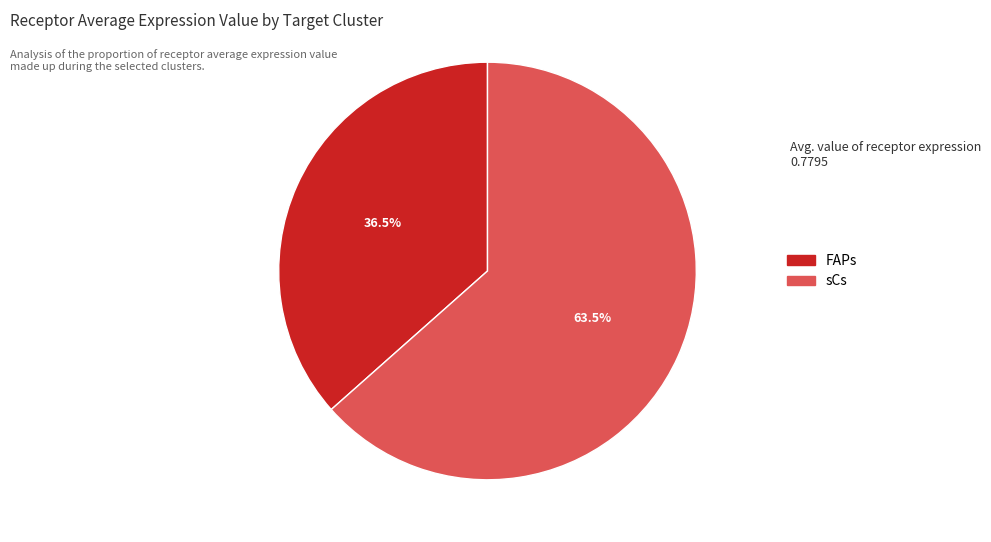

What is the largest slice in the pie chart?

sCs